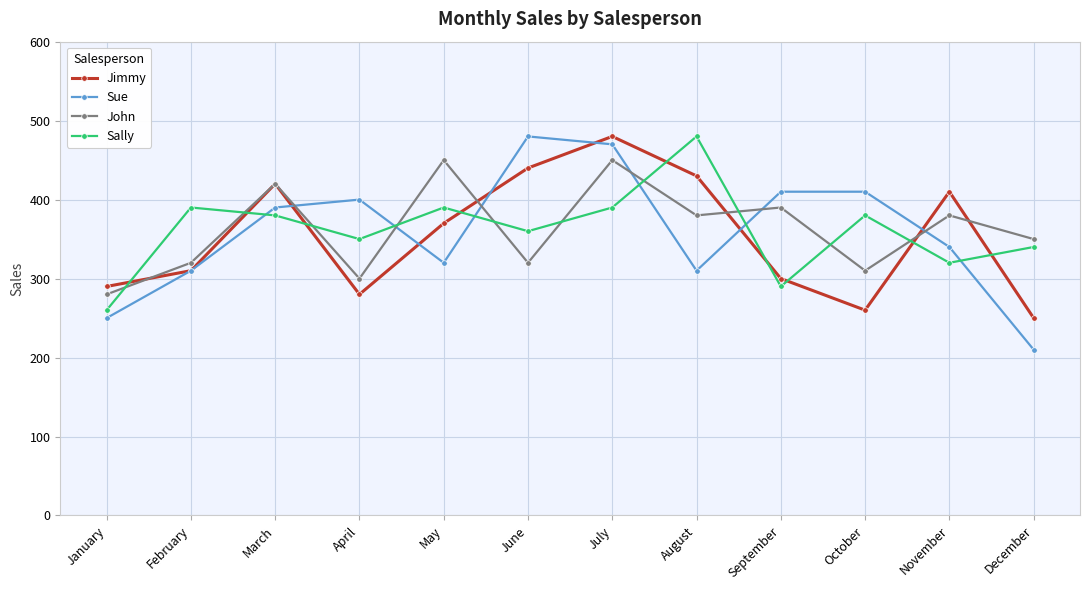

What is the sum of all Sally values?

4330